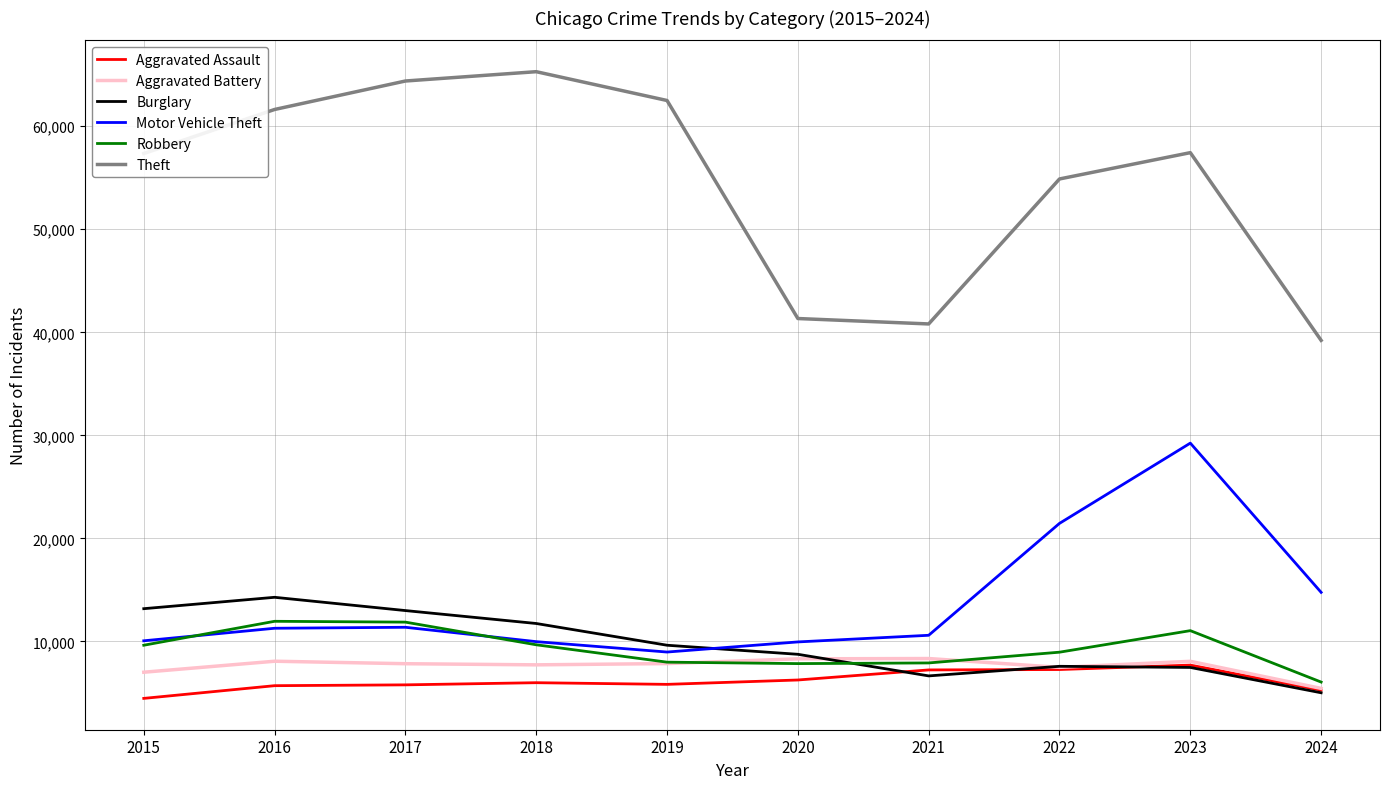

At which label does Aggravated Battery reach its minimum?

2024